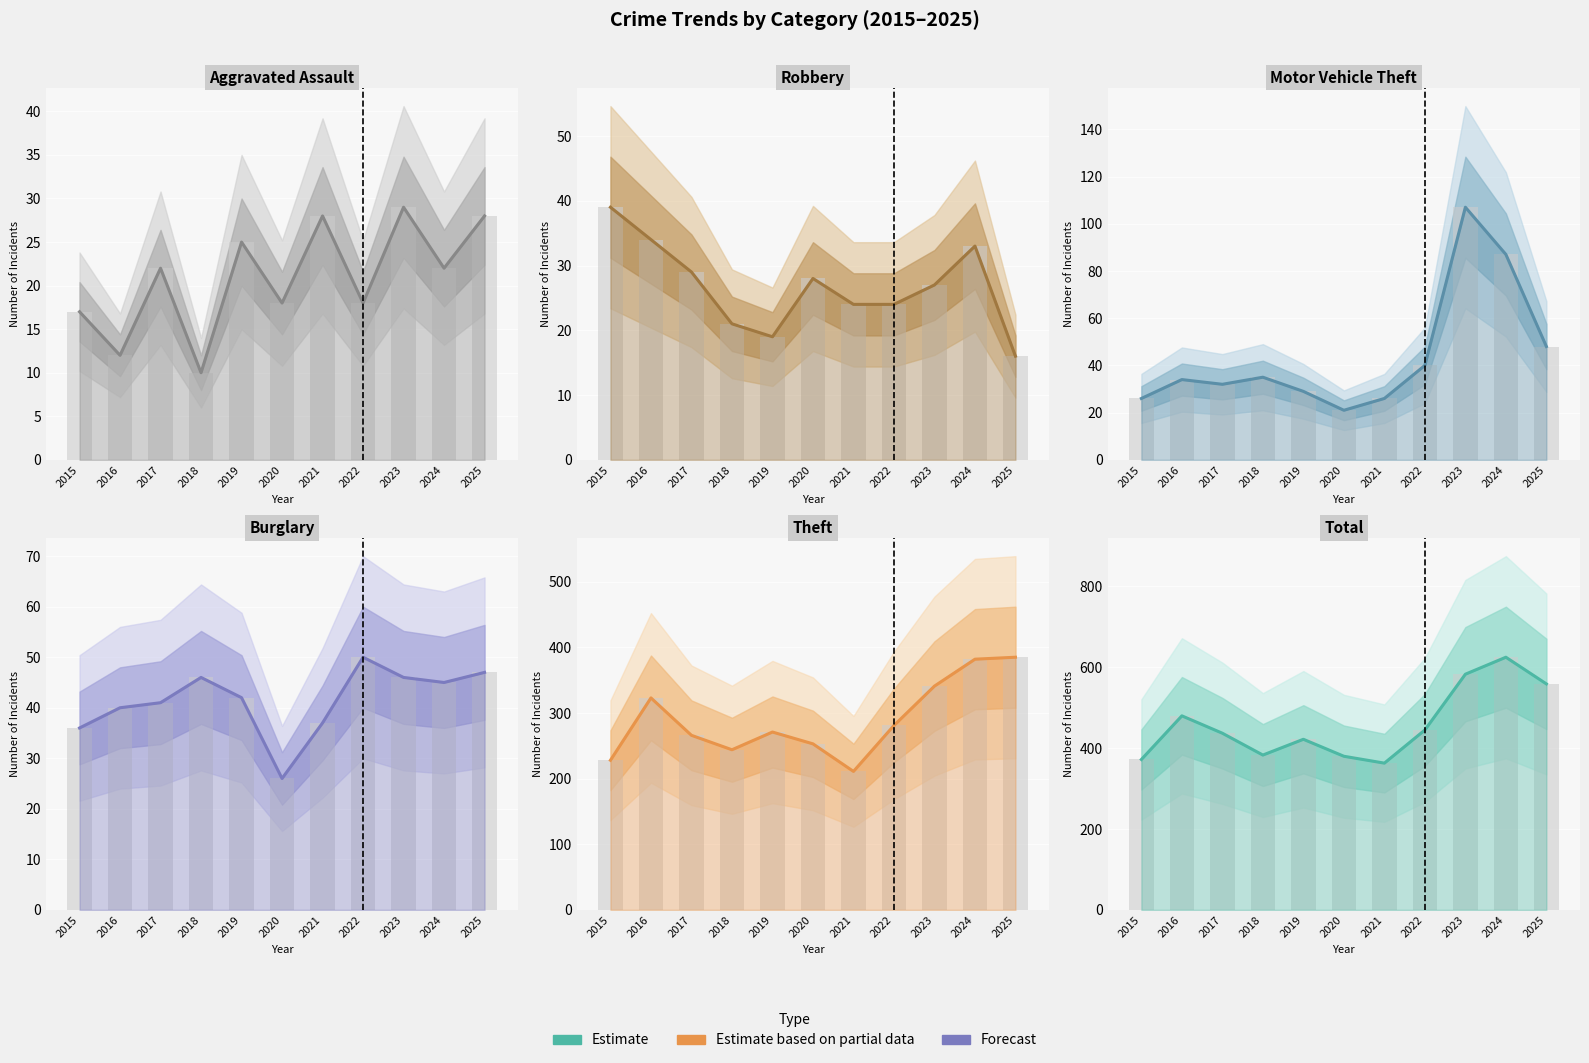

Reading left to right, list all the values displayed in this chart.

Aggravated Assault: 17	12	22	10	25	18	28	18	29	22	28
Burglary: 36	40	41	46	42	26	37	50	46	45	47
Motor Vehicle Theft: 26	34	32	35	29	21	26	40	107	87	48
Robbery: 39	34	29	21	19	28	24	24	27	33	16
Theft: 228	323	266	244	271	253	211	281	341	382	385
Total: 372	480	437	383	422	380	363	445	583	625	559